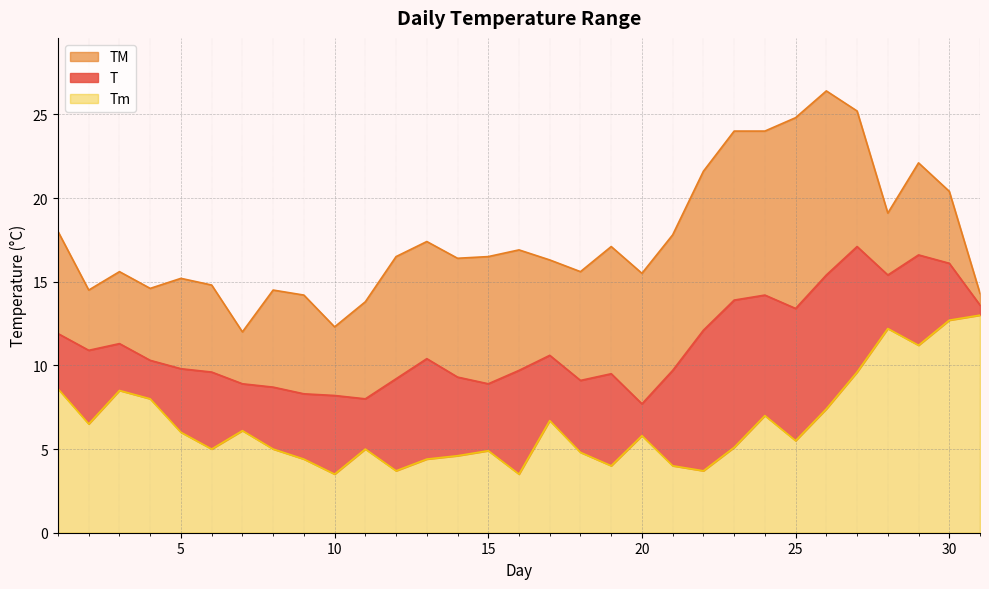

What is the sum of all T values?

347.8